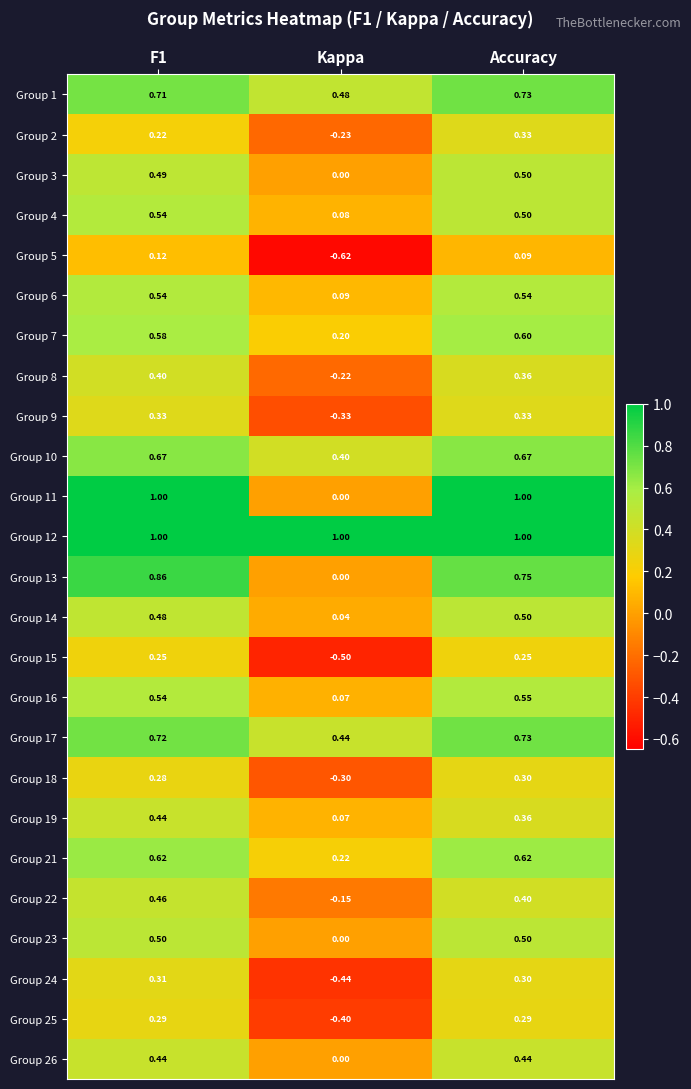

Reading left to right, what are all the values shown in this chart?

Group 1: F1=0.7	Kappa=0.5	Accuracy=0.7
Group 2: F1=0.2	Kappa=-0.2	Accuracy=0.3
Group 3: F1=0.5	Kappa=0.0	Accuracy=0.5
Group 4: F1=0.5	Kappa=0.1	Accuracy=0.5
Group 5: F1=0.1	Kappa=-0.6	Accuracy=0.1
Group 6: F1=0.5	Kappa=0.1	Accuracy=0.5
Group 7: F1=0.6	Kappa=0.2	Accuracy=0.6
Group 8: F1=0.4	Kappa=-0.2	Accuracy=0.4
Group 9: F1=0.3	Kappa=-0.3	Accuracy=0.3
Group 10: F1=0.7	Kappa=0.4	Accuracy=0.7
Group 11: F1=1.0	Kappa=0.0	Accuracy=1.0
Group 12: F1=1.0	Kappa=1.0	Accuracy=1.0
Group 13: F1=0.9	Kappa=0.0	Accuracy=0.8
Group 14: F1=0.5	Kappa=0.0	Accuracy=0.5
Group 15: F1=0.2	Kappa=-0.5	Accuracy=0.2
Group 16: F1=0.5	Kappa=0.1	Accuracy=0.6
Group 17: F1=0.7	Kappa=0.4	Accuracy=0.7
Group 18: F1=0.3	Kappa=-0.3	Accuracy=0.3
Group 19: F1=0.4	Kappa=0.1	Accuracy=0.4
Group 21: F1=0.6	Kappa=0.2	Accuracy=0.6
Group 22: F1=0.5	Kappa=-0.1	Accuracy=0.4
Group 23: F1=0.5	Kappa=0.0	Accuracy=0.5
Group 24: F1=0.3	Kappa=-0.4	Accuracy=0.3
Group 25: F1=0.3	Kappa=-0.4	Accuracy=0.3
Group 26: F1=0.4	Kappa=0.0	Accuracy=0.4